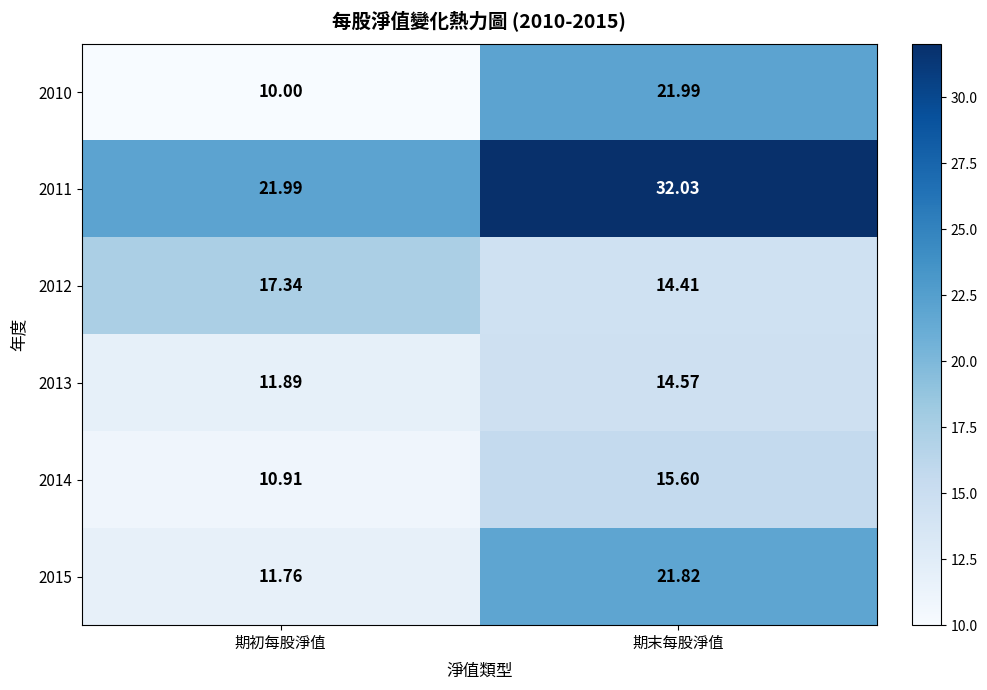

What is the spread (max minus min) of values at 期末每股淨值?

17.6